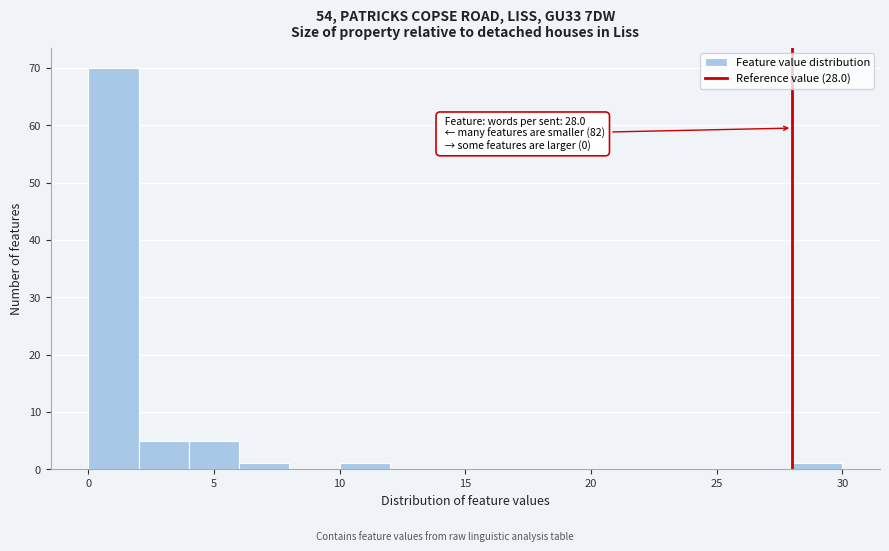

Over which range of the x-axis is the bar tallest?

0 to 2